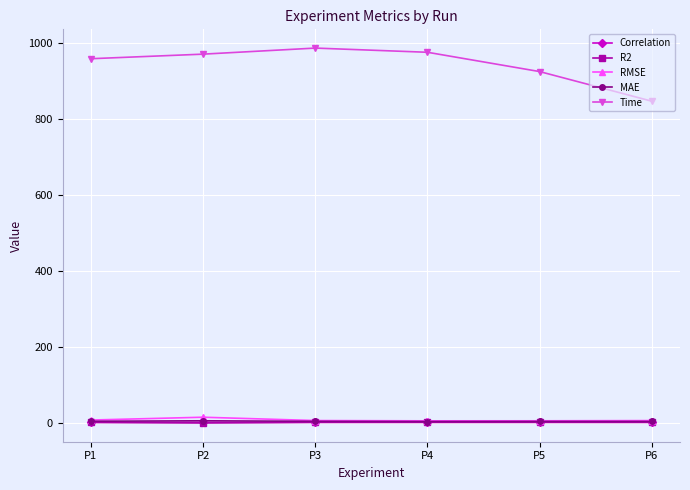

Which series has the widest spread of values?

Time